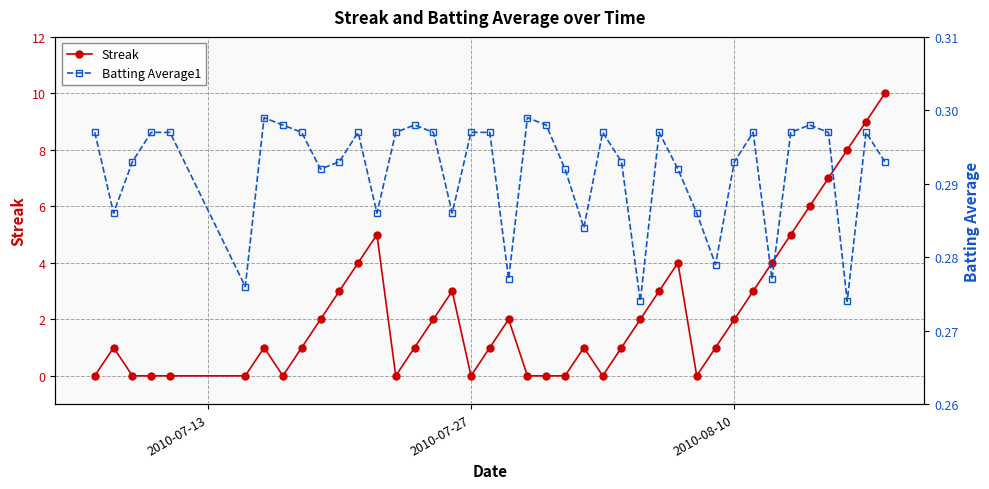

The value of Streak at 2010-08-10 is 2. True or false?

True